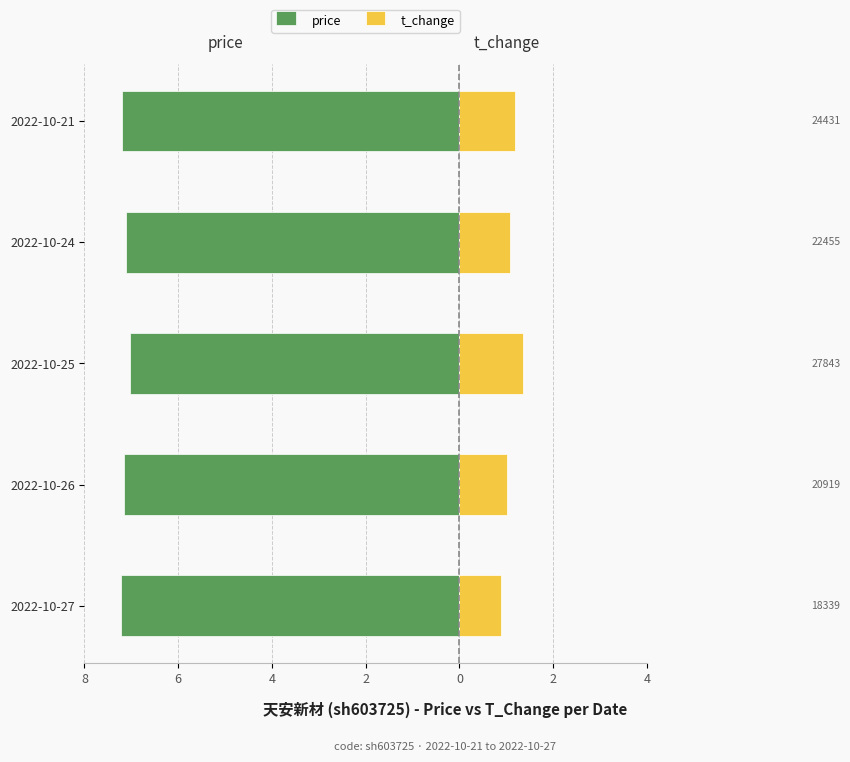

Between 2022-10-25 and 2022-10-21, which is larger?

2022-10-25